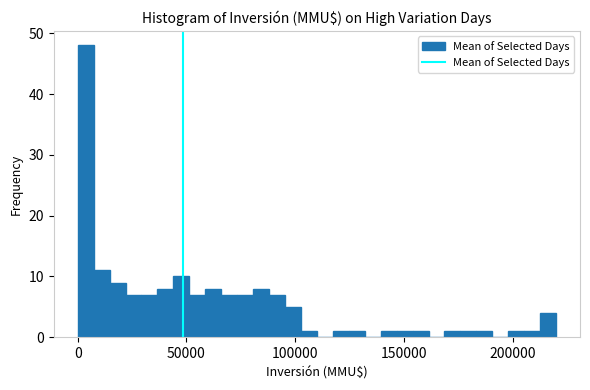

Around what value on the x-axis is the tallest bar? Give the approximate position of its centre, as read against the axis.

5000